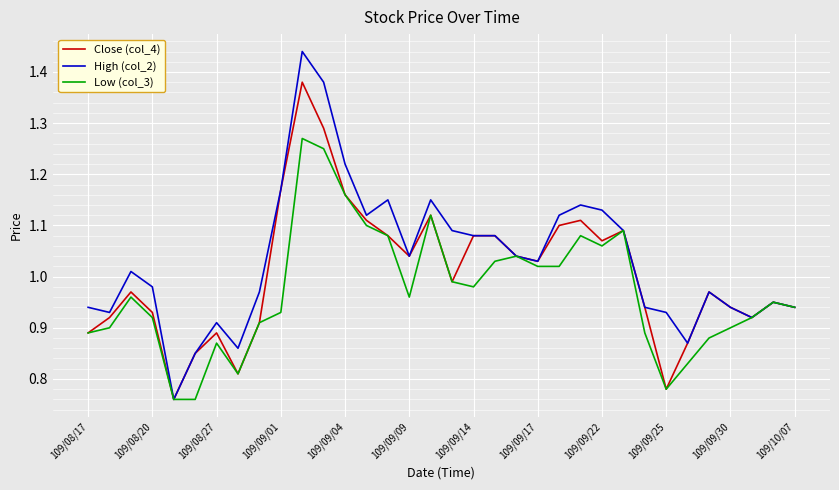

Which series has the widest spread of values?

High (col_2)